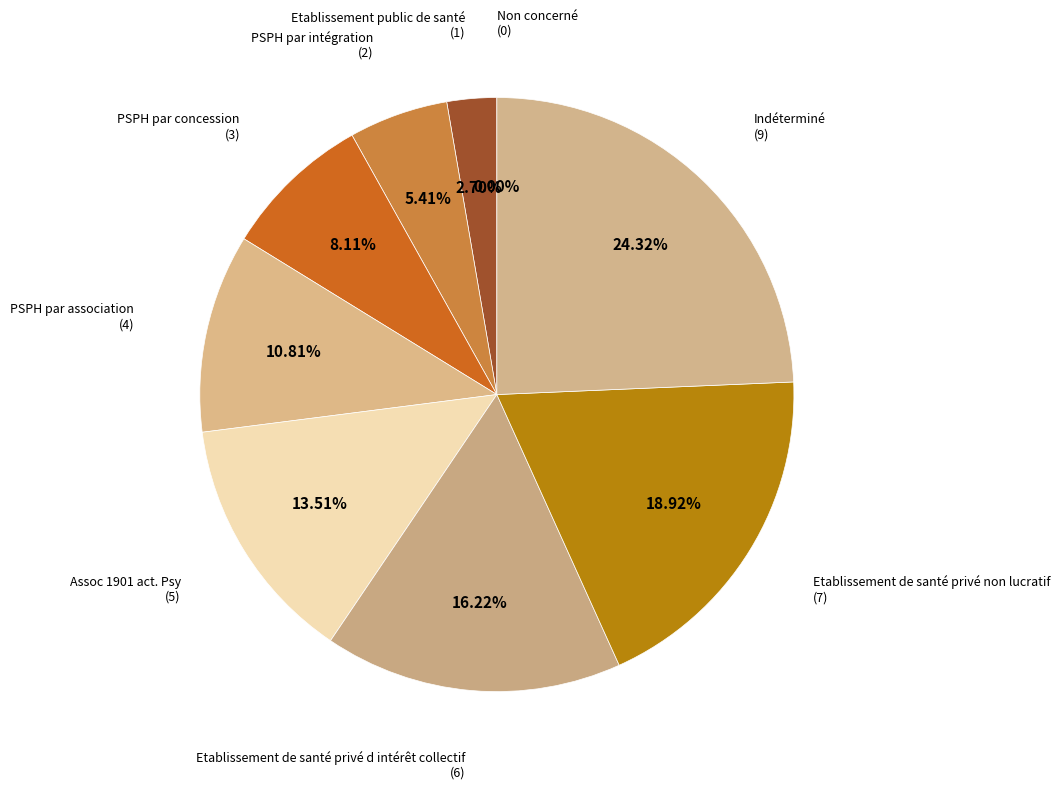

Which has a higher value, Indéterminé or Non concerné?

Indéterminé